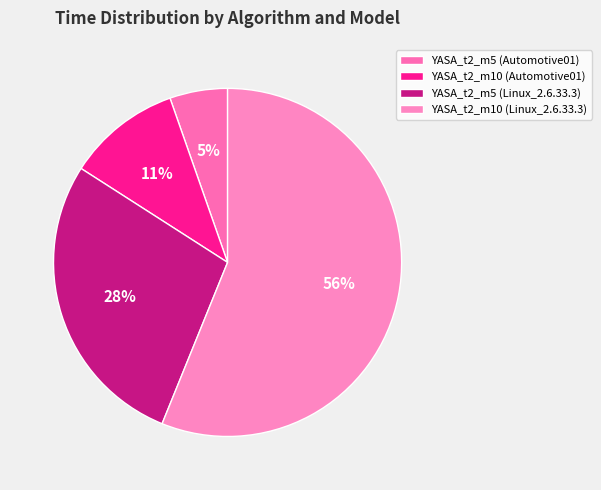

How much of the chart is everything except YASA_t2_m10 (Linux_2.6.33.3)?

43.9%